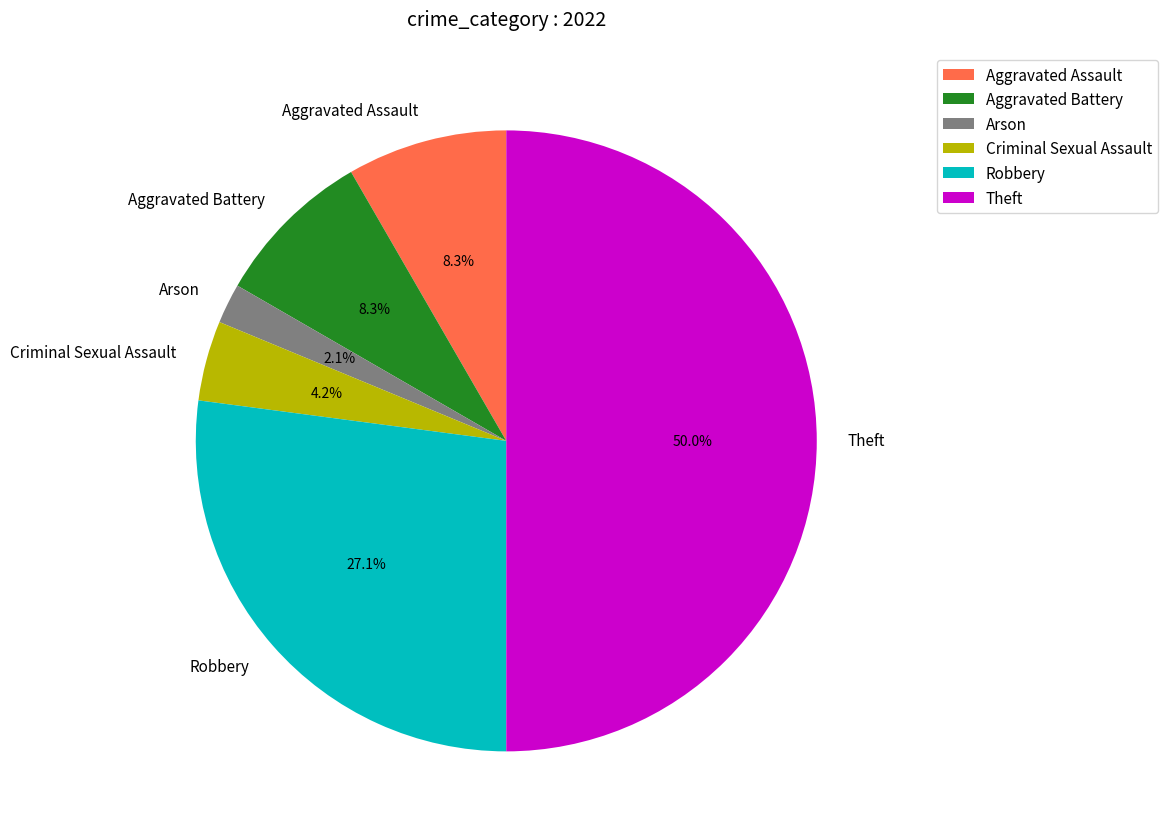

What percentage is the Aggravated Battery slice, to the nearest percent?

8%